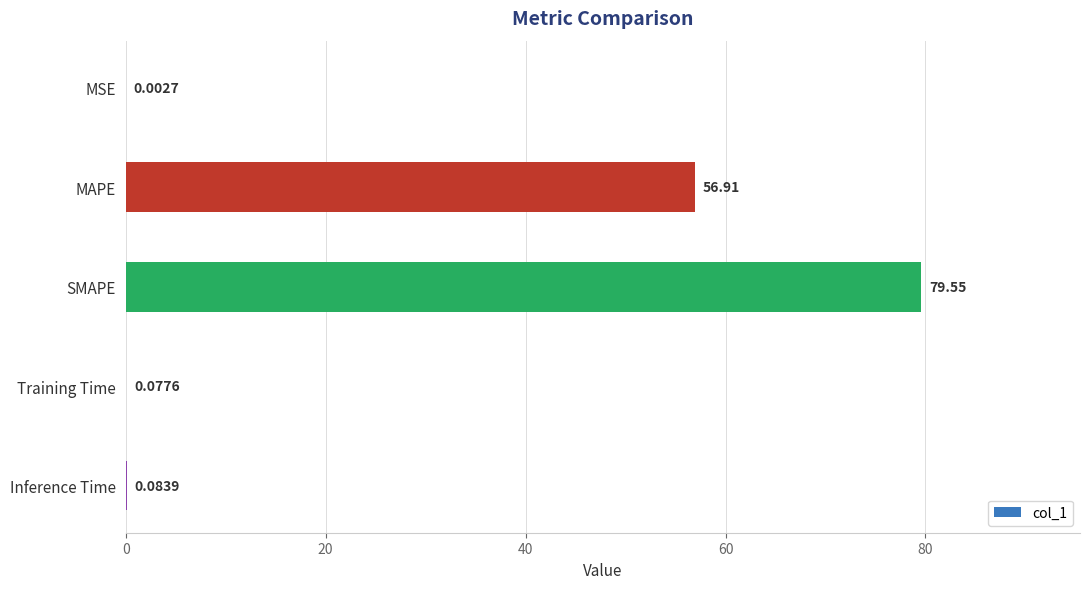

Where is the data nearest to the value 39?

MAPE